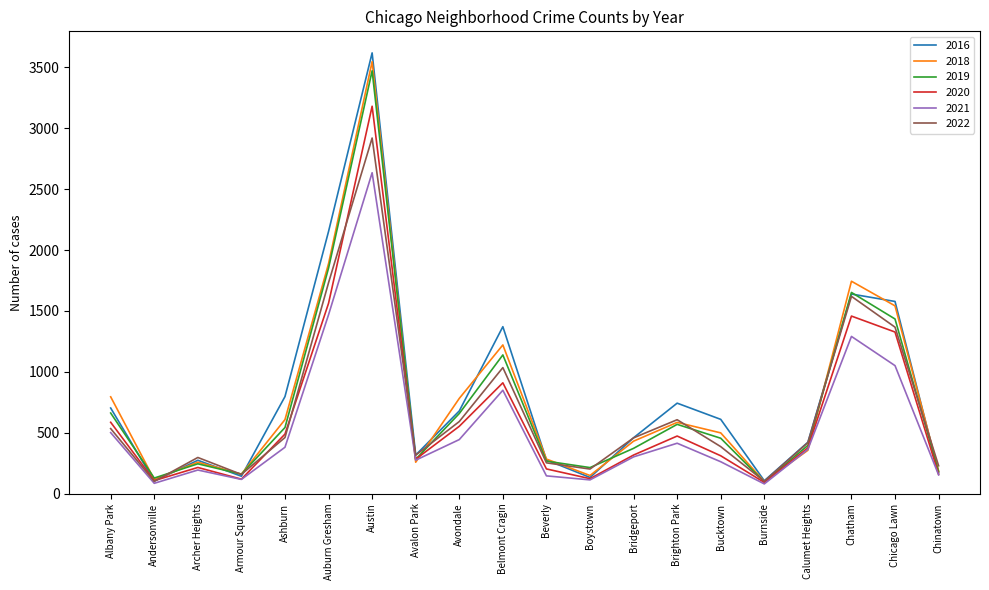

Where is 2022 nearest to the value 1510?

Chatham